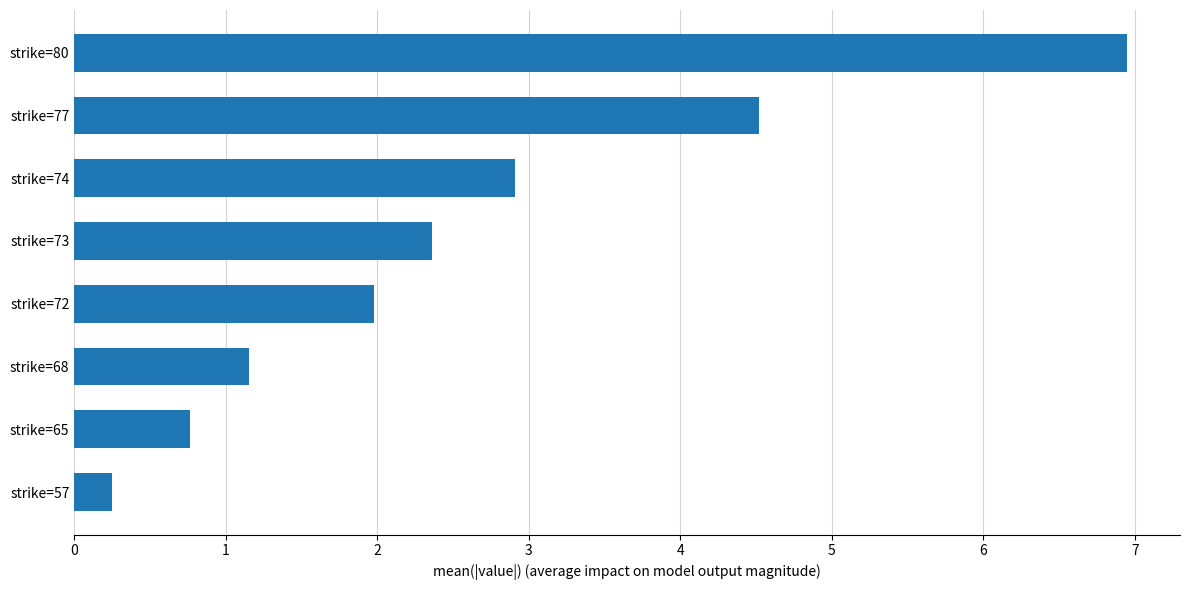

Count the number of data series in this chart.

1